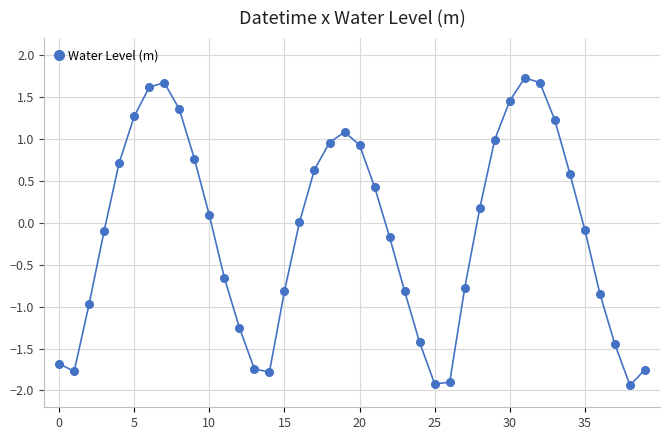

Count the number of categories in the chart.

40